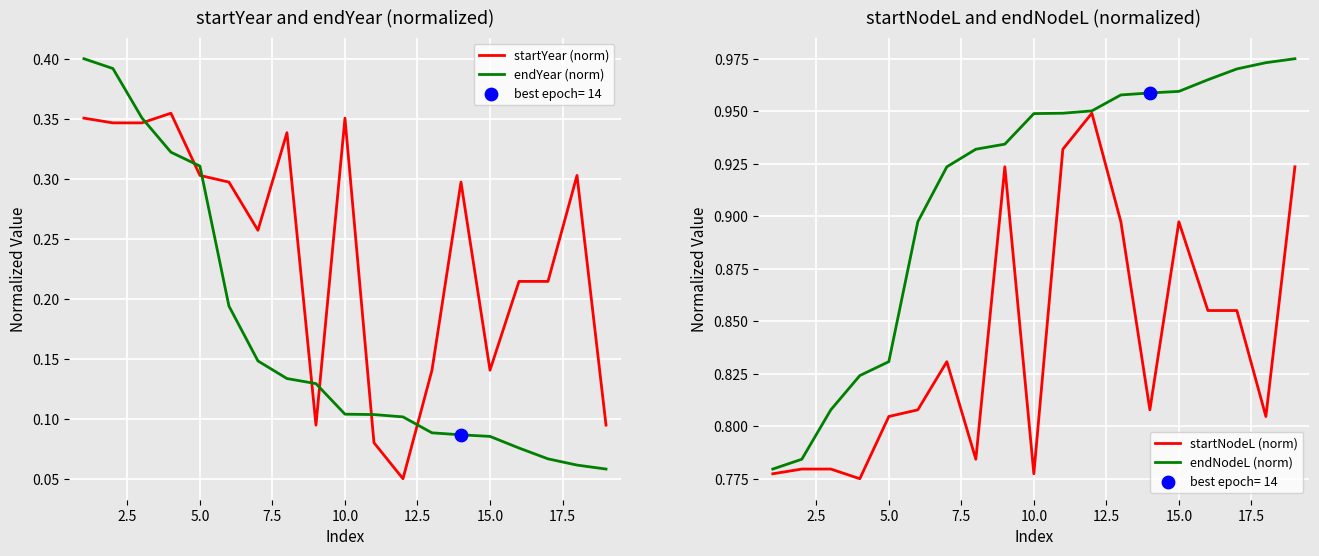

What are all the series names shown in the legend?

startYear (norm), endYear (norm), startNodeL (norm), endNodeL (norm)